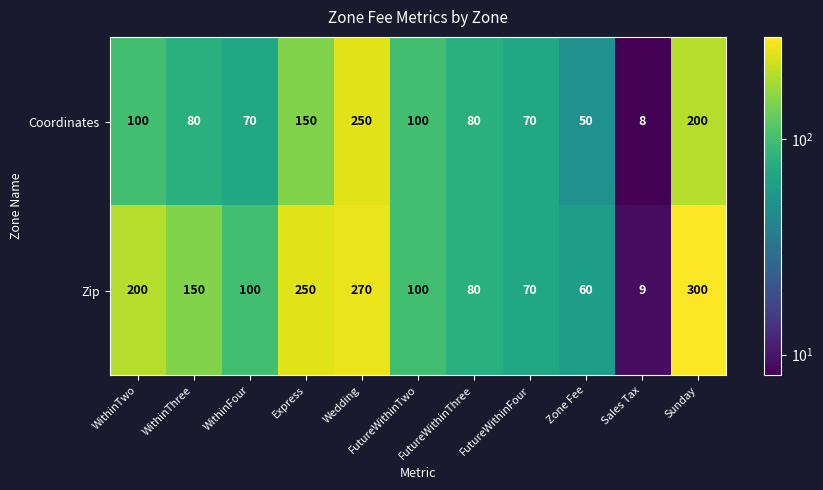

Count the number of data series in this chart.

2